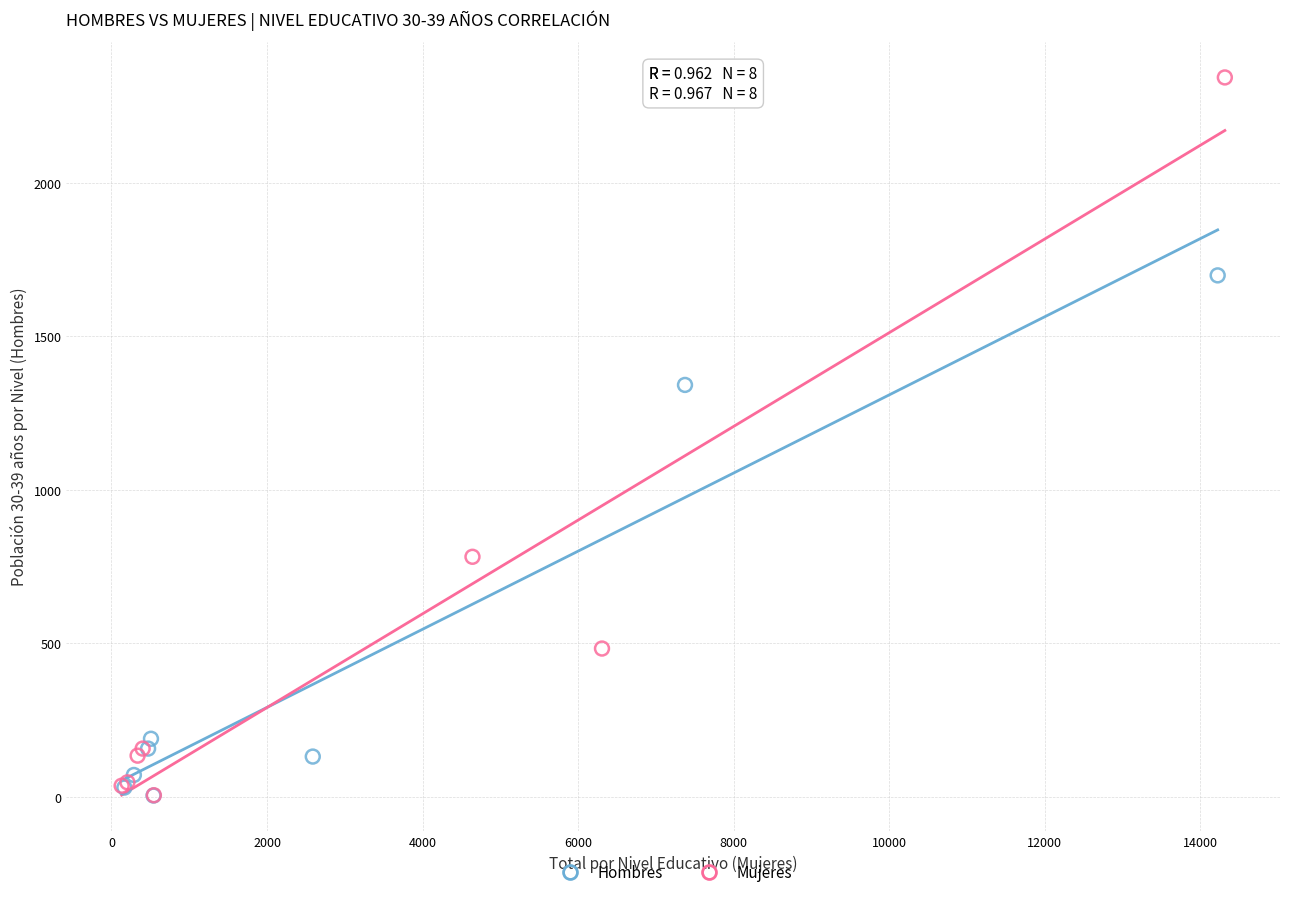

Which series reaches the maximum Y coordinate?

Mujeres